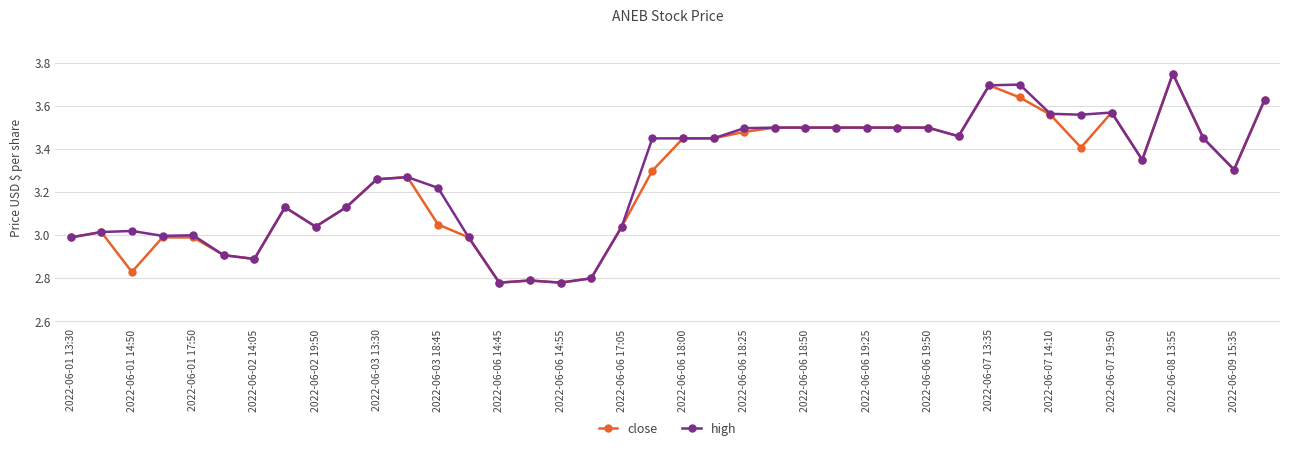

True or false: close has more than 1 points higher than both neighbors.

True